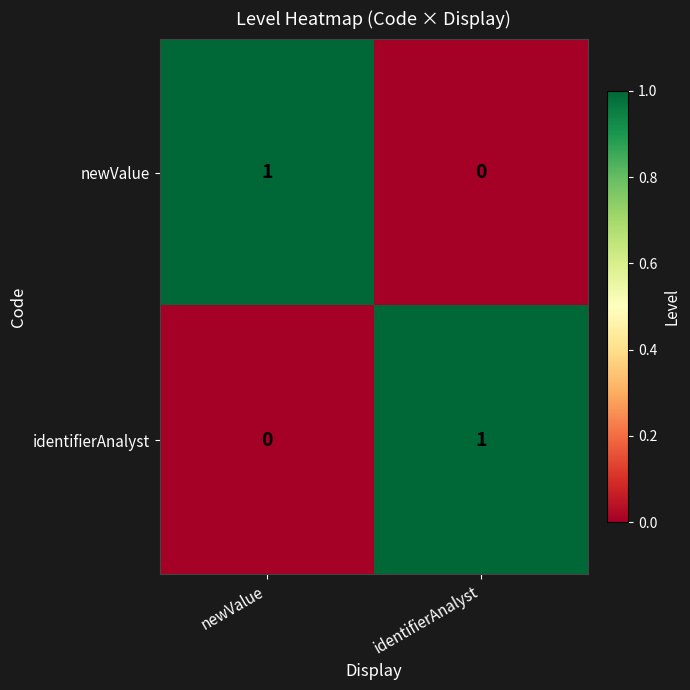

At which label is newValue closest to 0?

identifierAnalyst